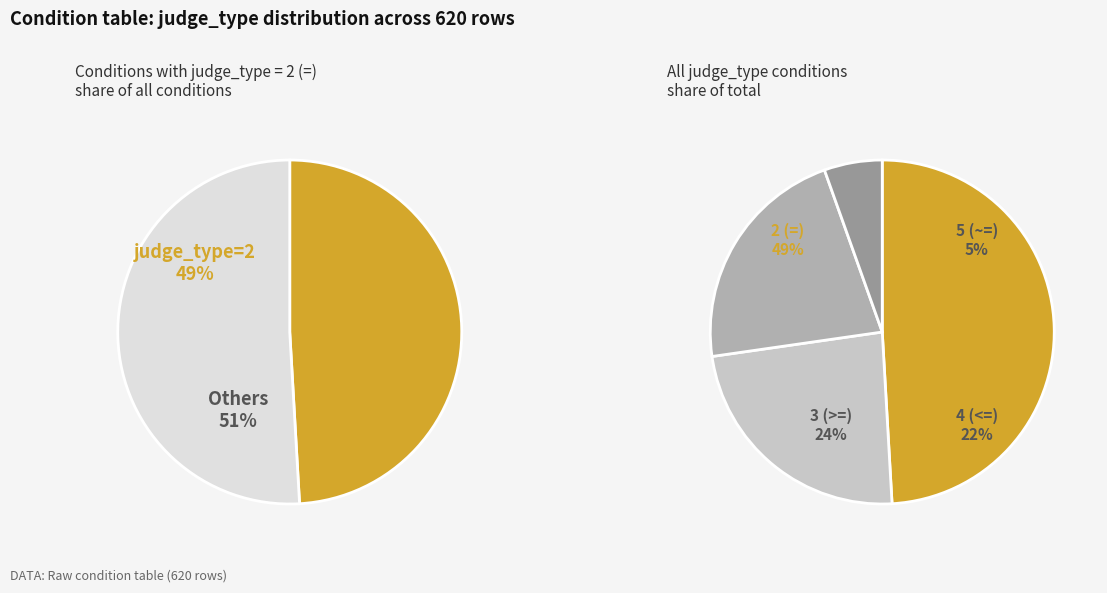

How many segments does this pie chart have?

4